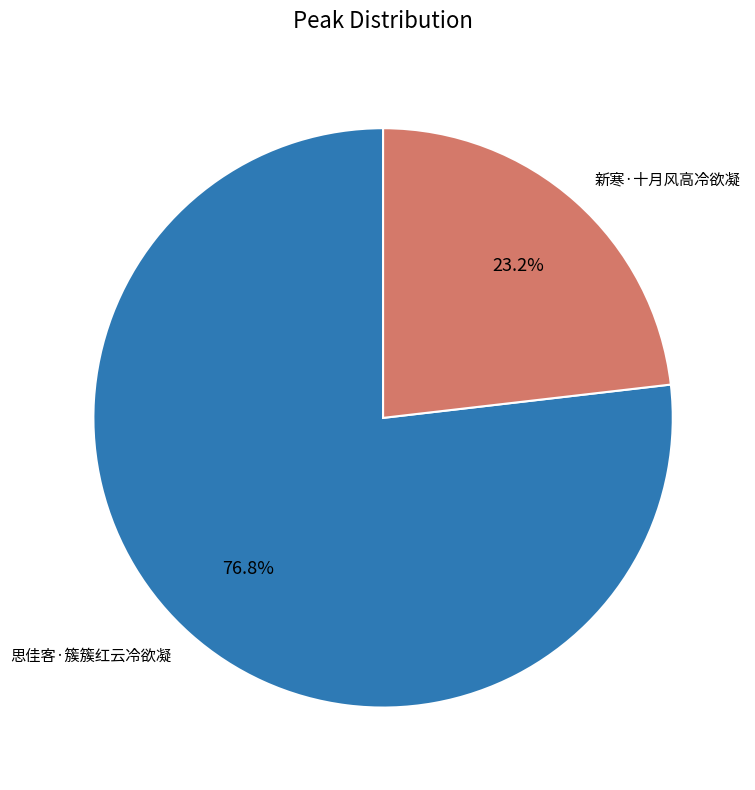

Is there any slice that represents more than half of the pie?

Yes